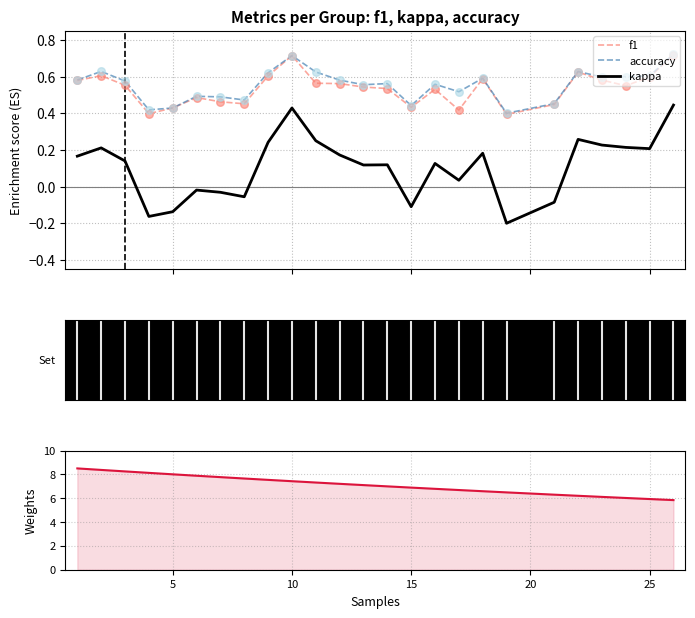

Which series reaches the maximum Y coordinate?

Weights